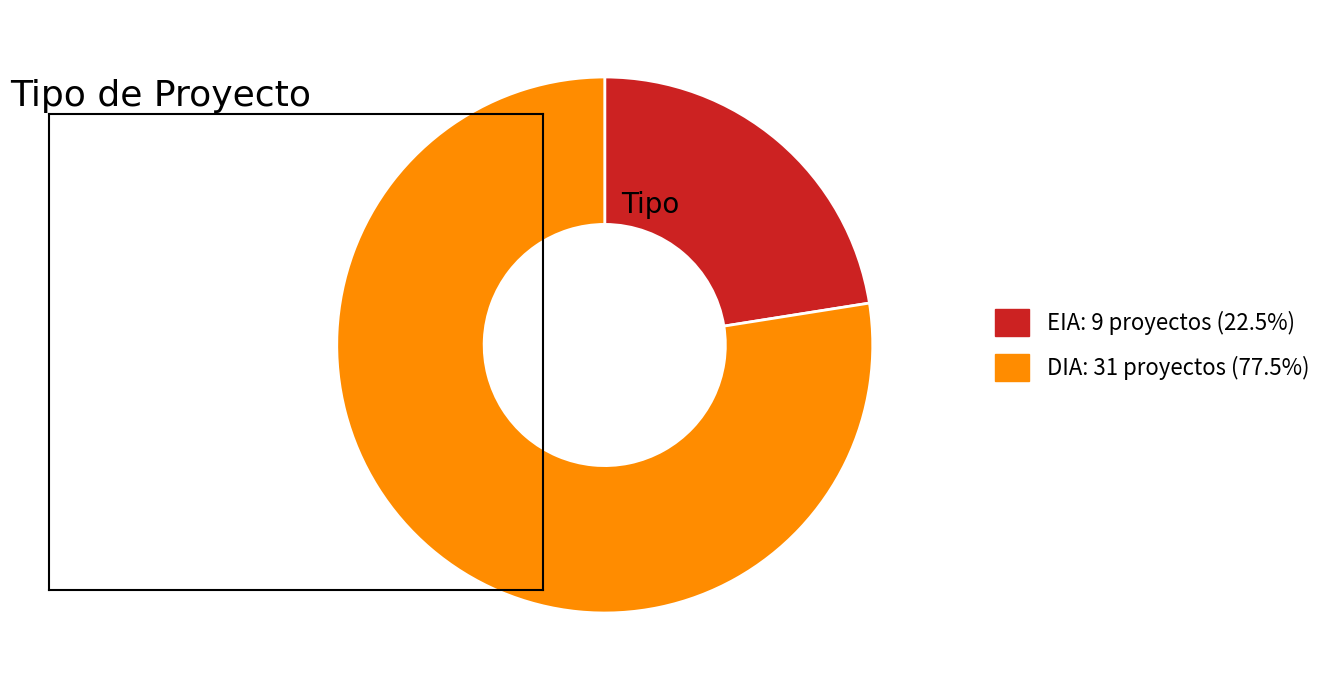

How many slices are in this pie chart?

2